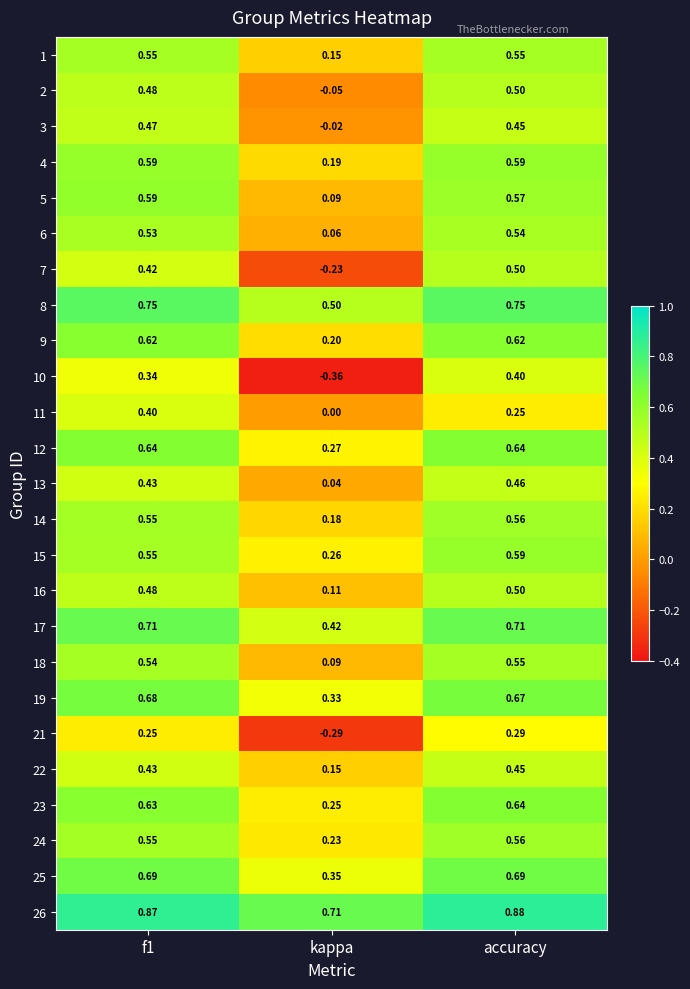

Which category has the lowest value across all series?

kappa